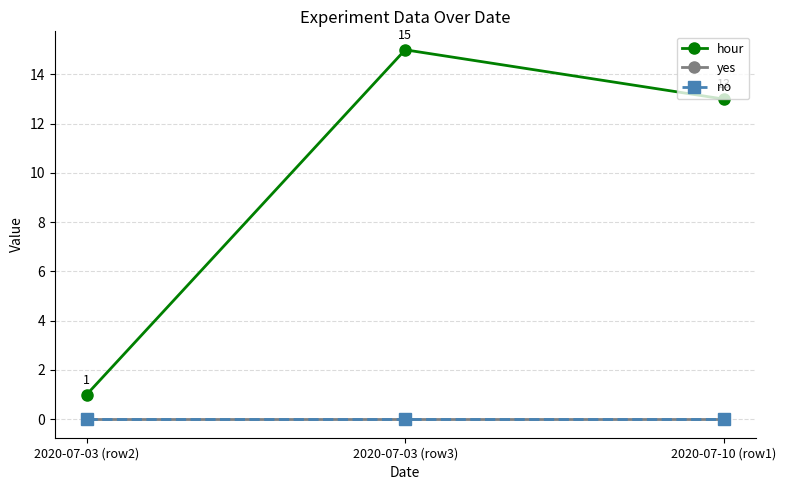

What is the total value across all series at 2020-07-03 (row2)?

1